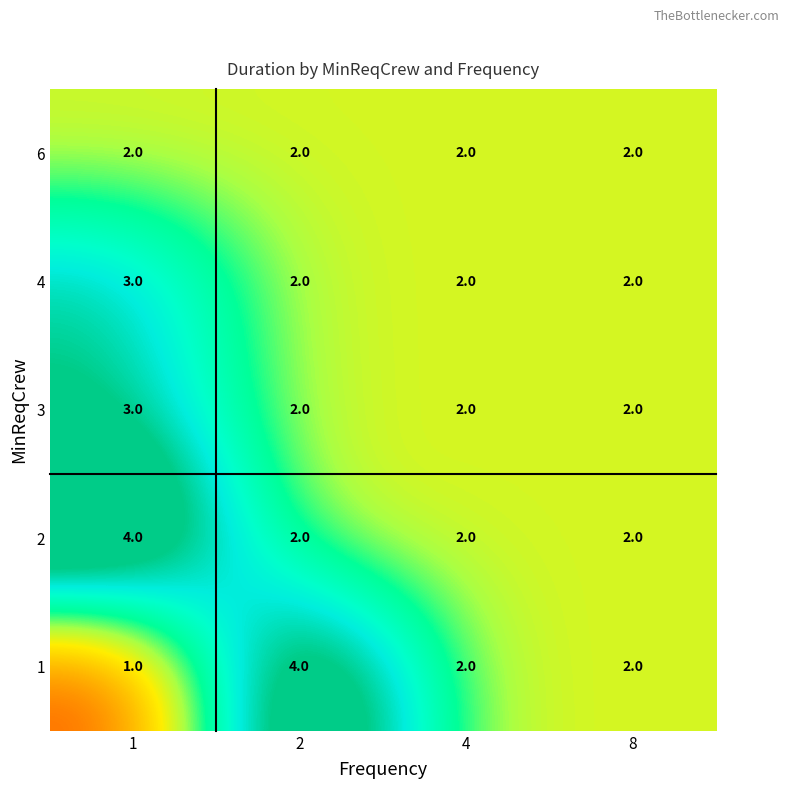

How many data points does each series have?

4